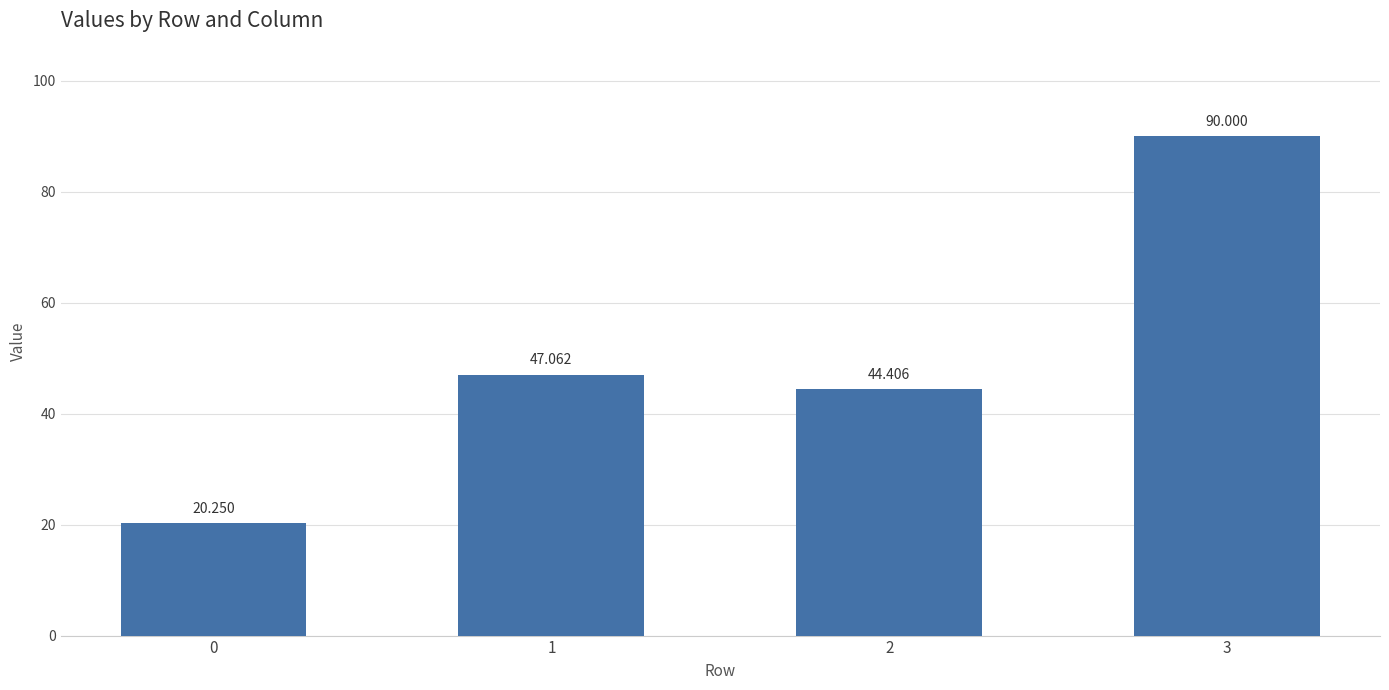

Reading right to left, extract all data points from this chart.

3=90.0	2=44.4	1=47.1	0=20.2